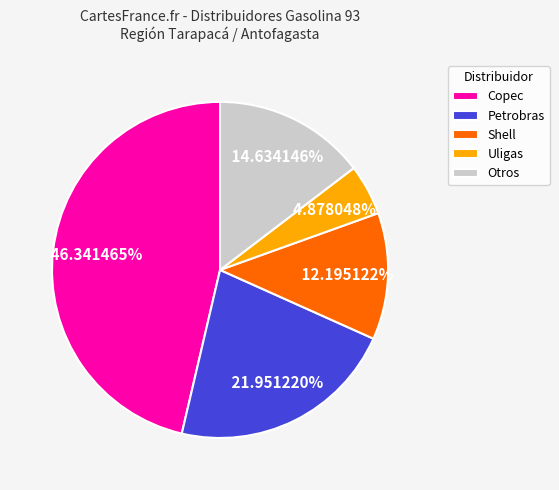

Which has a higher value, Copec or Shell?

Copec